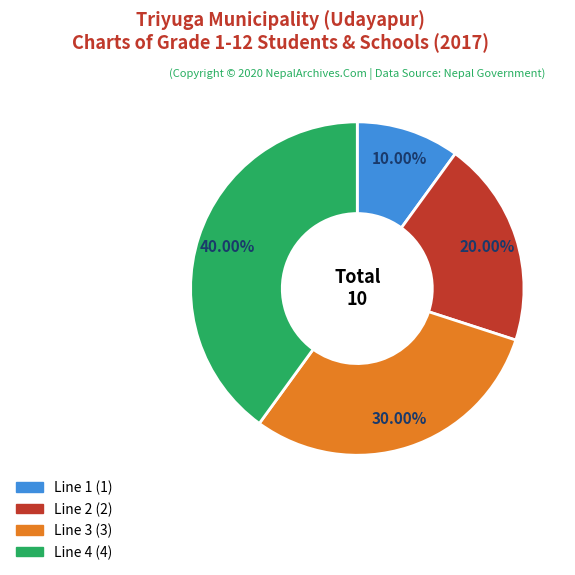

Count the number of slices in the pie.

4